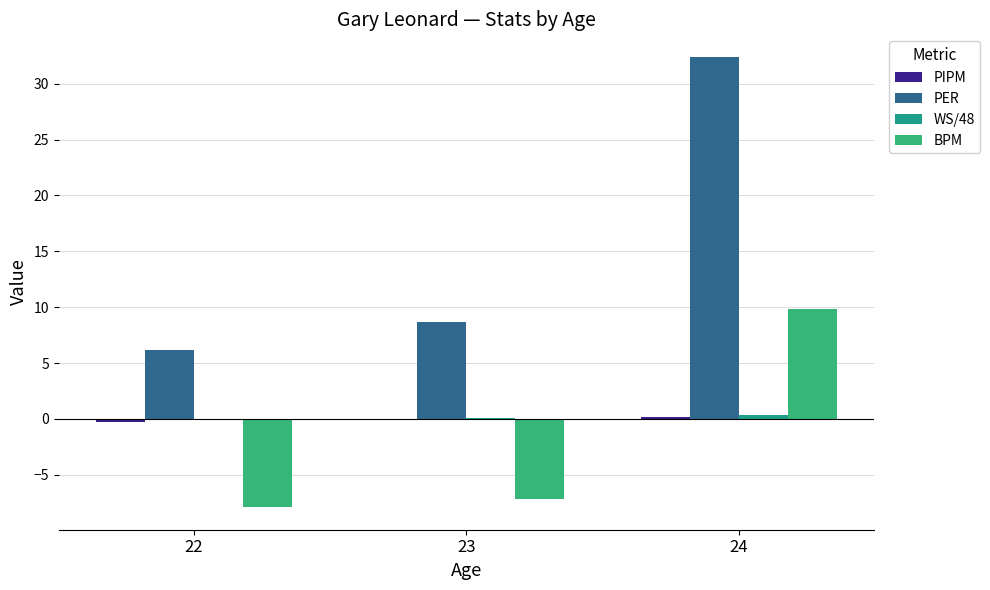

Which label corresponds to the largest value in the chart?

24